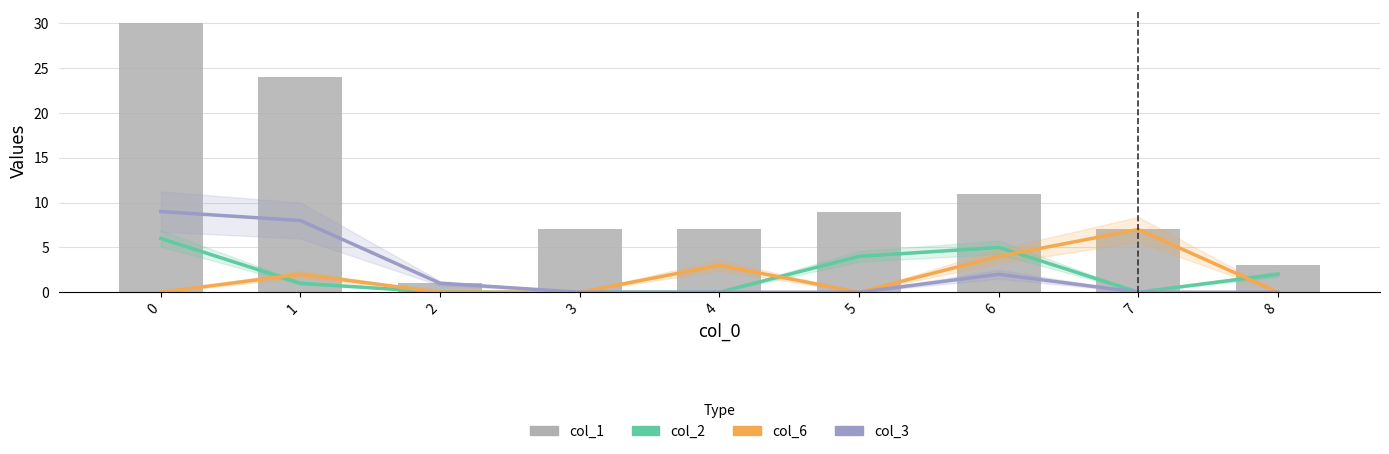

What is the difference between the maximum and minimum values in the col_3 series?

9